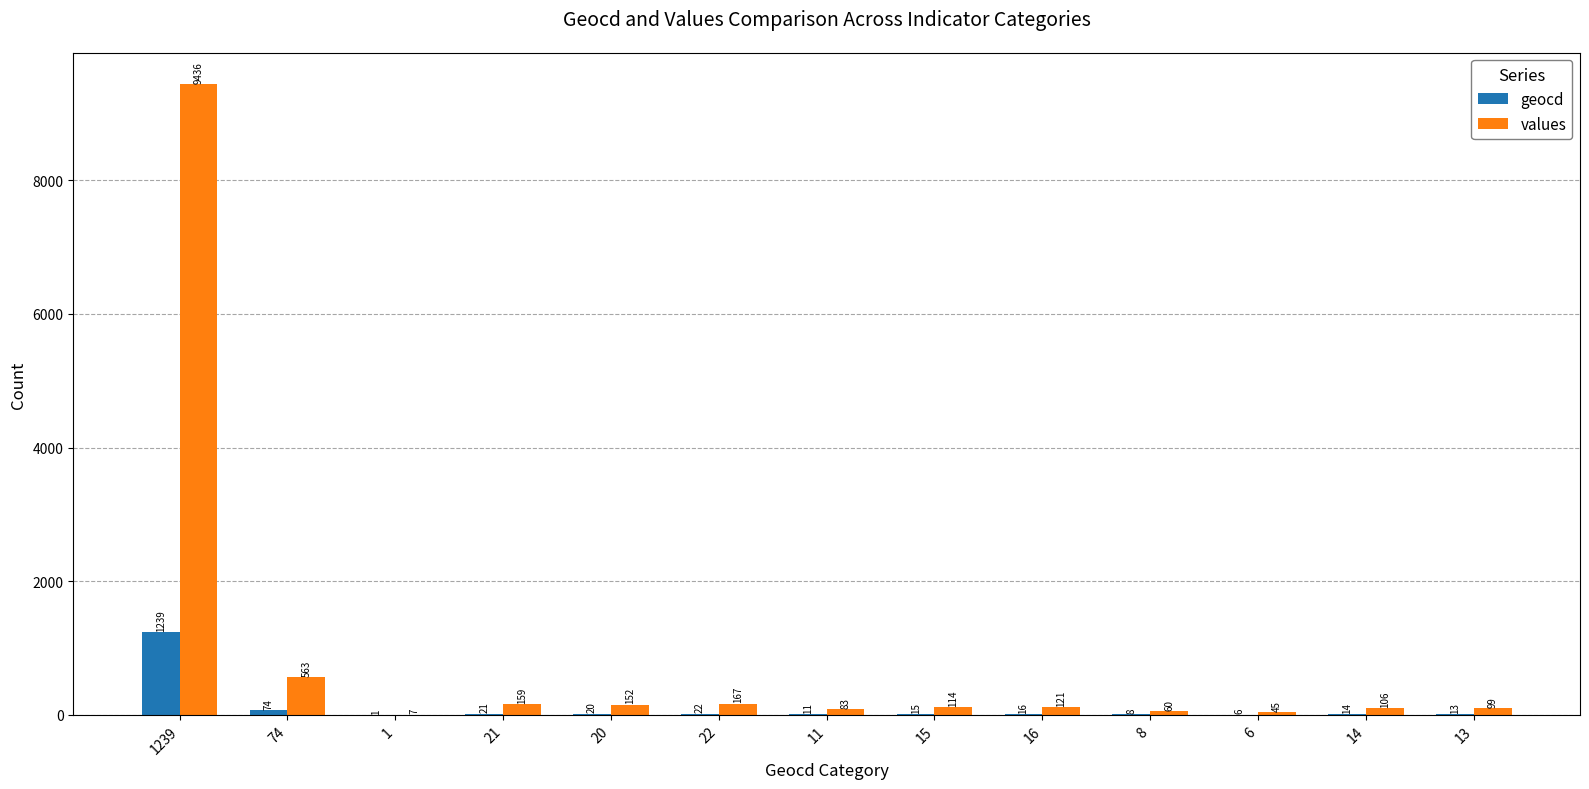

Reading right to left, extract all data points from this chart.

geocd: 13	14	6	8	16	15	11	22	20	21	1	74	1239
values: 99	106	45	60	121	114	83	167	152	159	7	563	9436